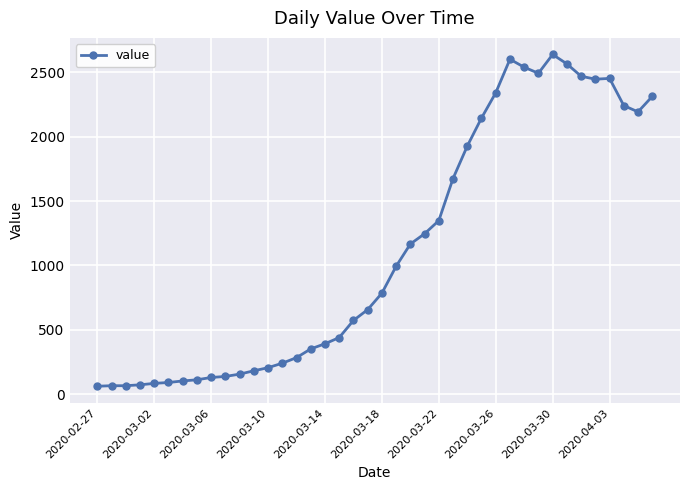

How many lines are shown in the chart?

1